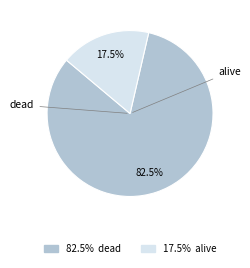

How many slices are in this pie chart?

2